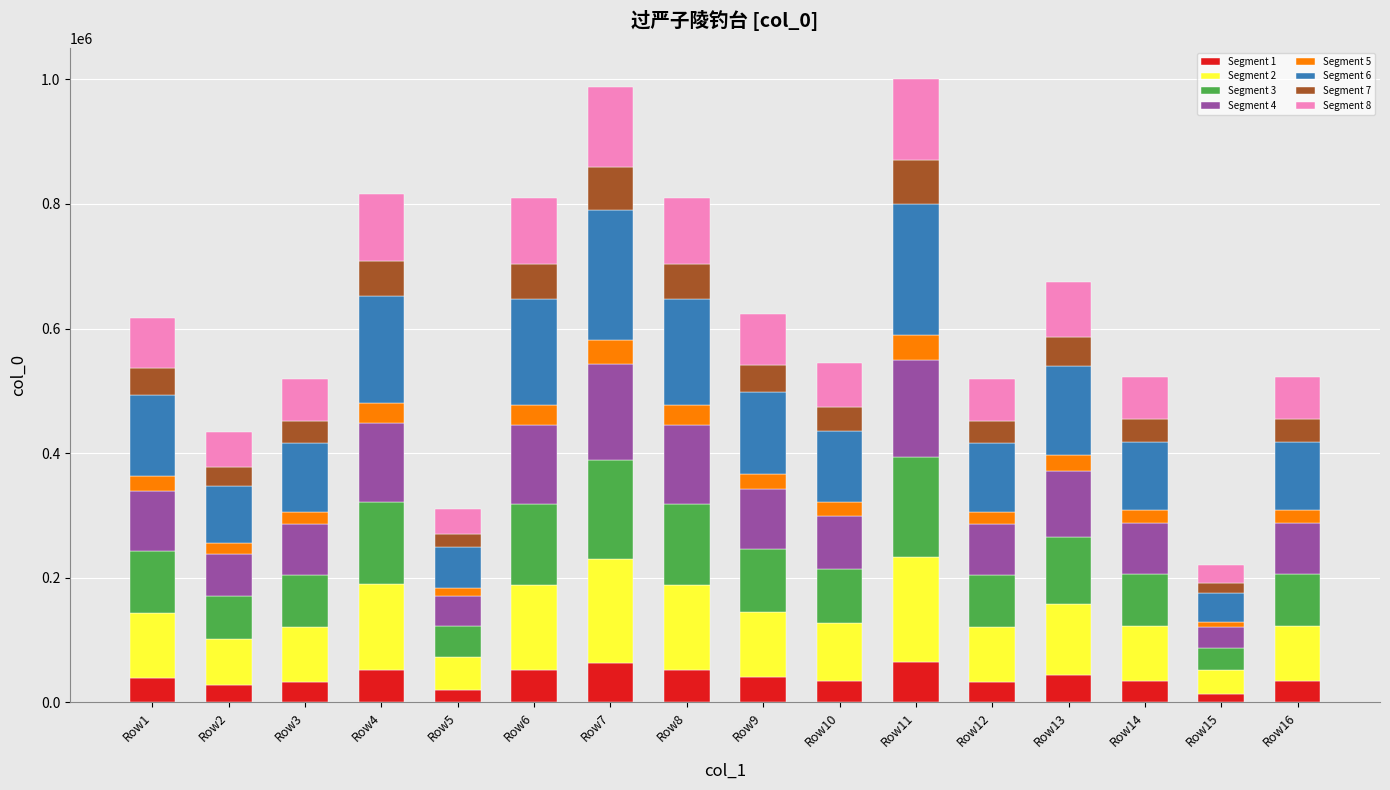

What is the difference between the maximum and minimum values in the Segment 1 series?

50205.4